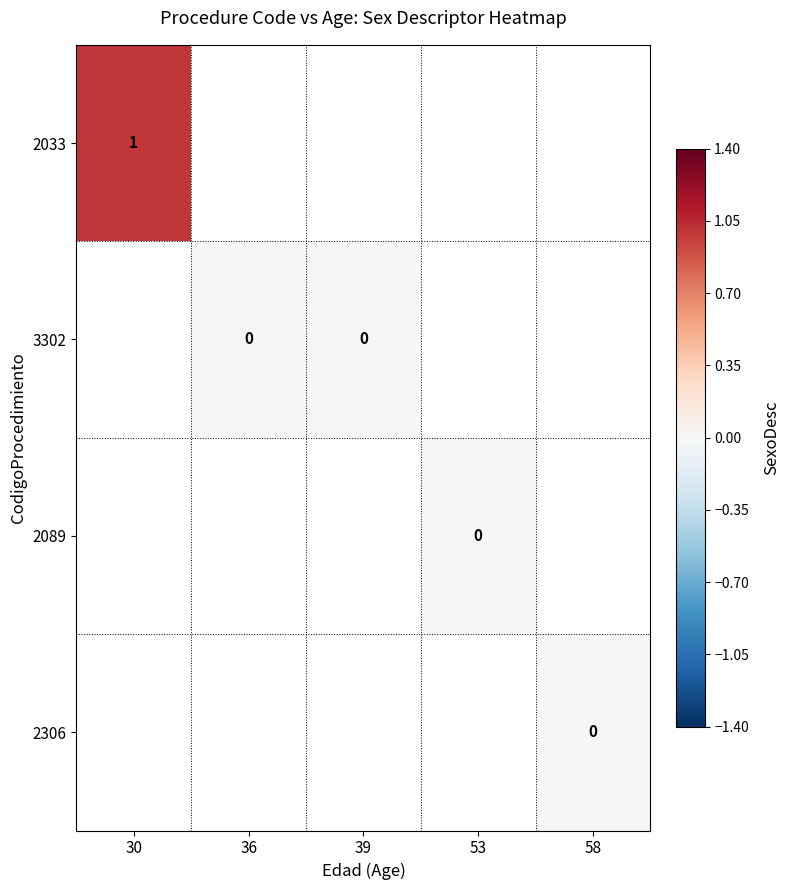

The 2089 series shows 0.0 at 53. True or false?

True